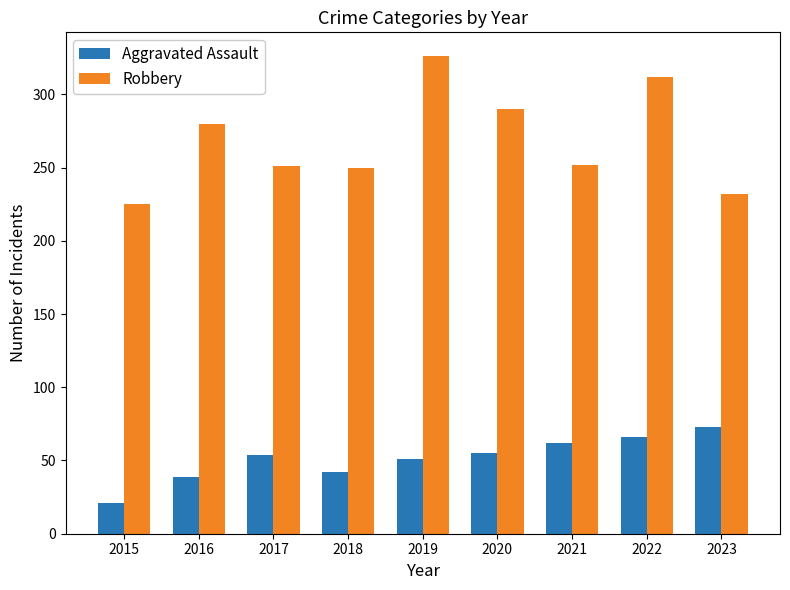

What is the sum of the Robbery values at 2023 and 2016?

512